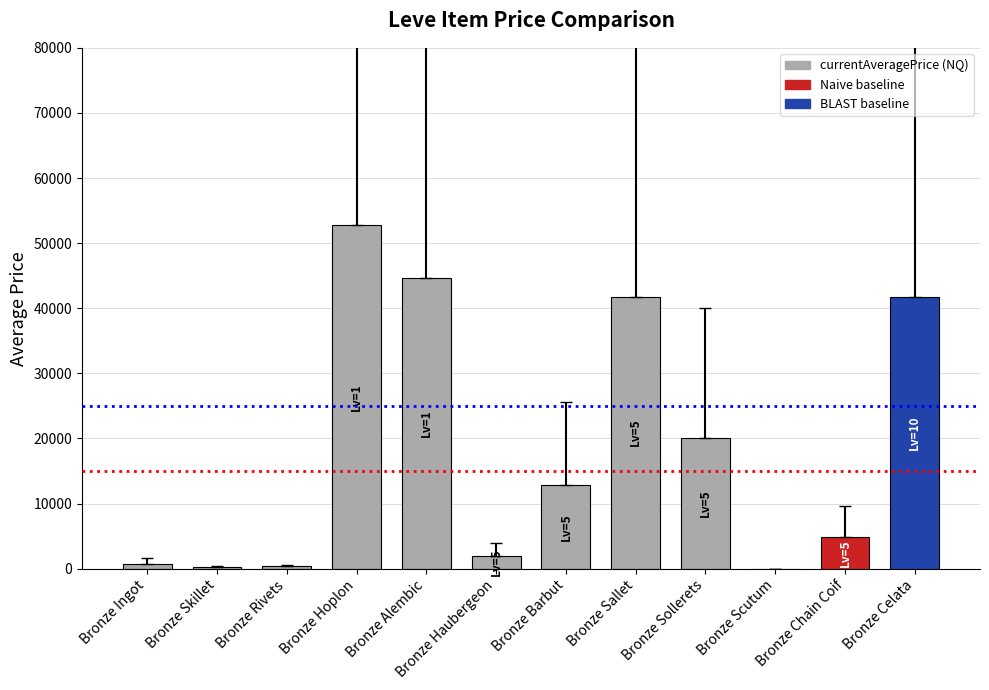

What is the greatest value displayed?

52752.8